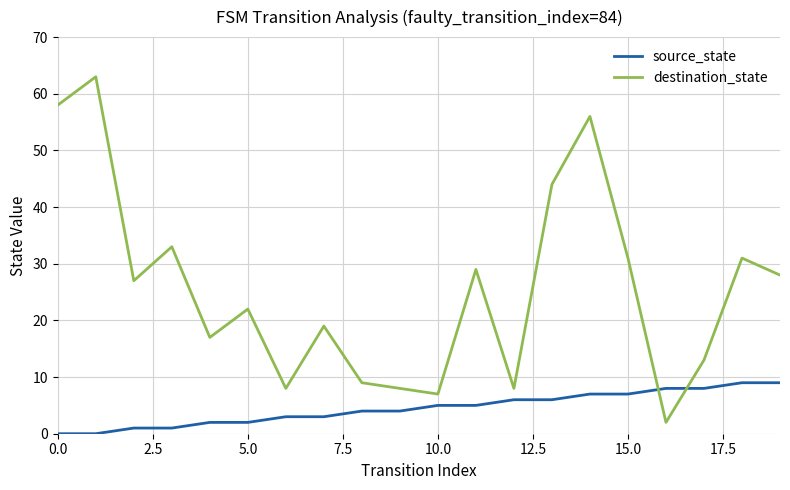

Rank the series by their average value, from lowest to highest.

source_state, destination_state